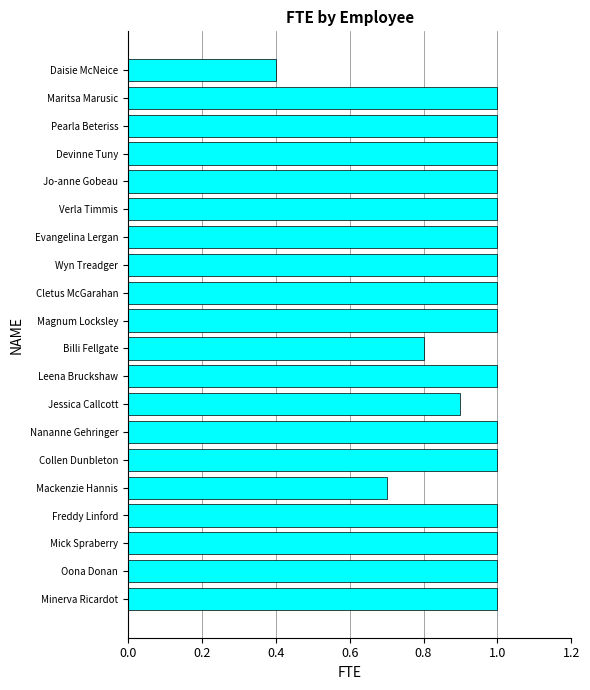

At which category does the chart reach its minimum across all series?

Daisie McNeice